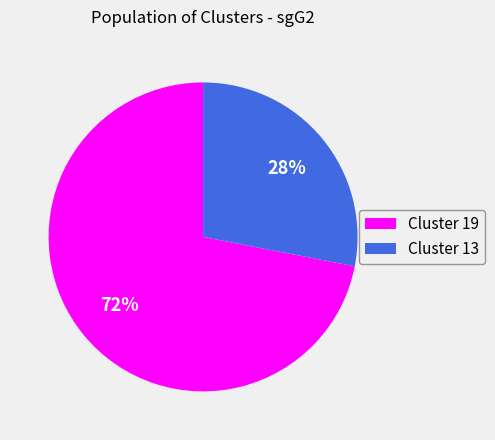

To the nearest percent, what portion does Cluster 19 represent?

72%